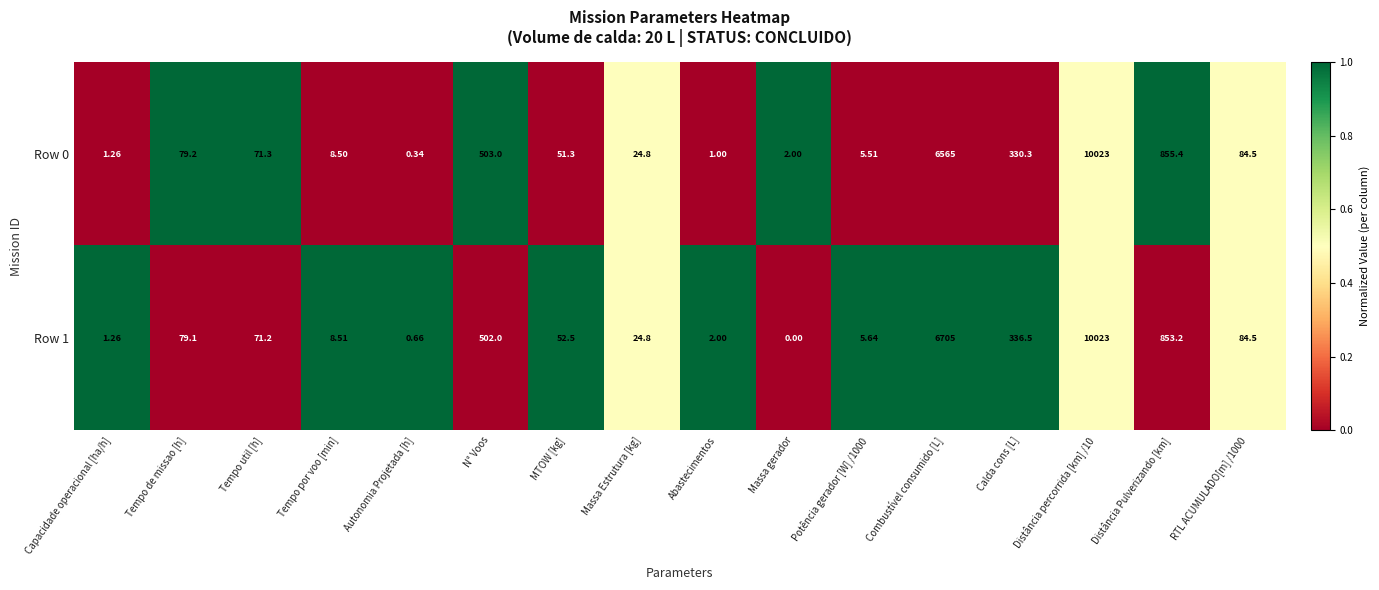

Which series changed the most between Tempo util [h] and Combustível consumido [L]?

Row 1